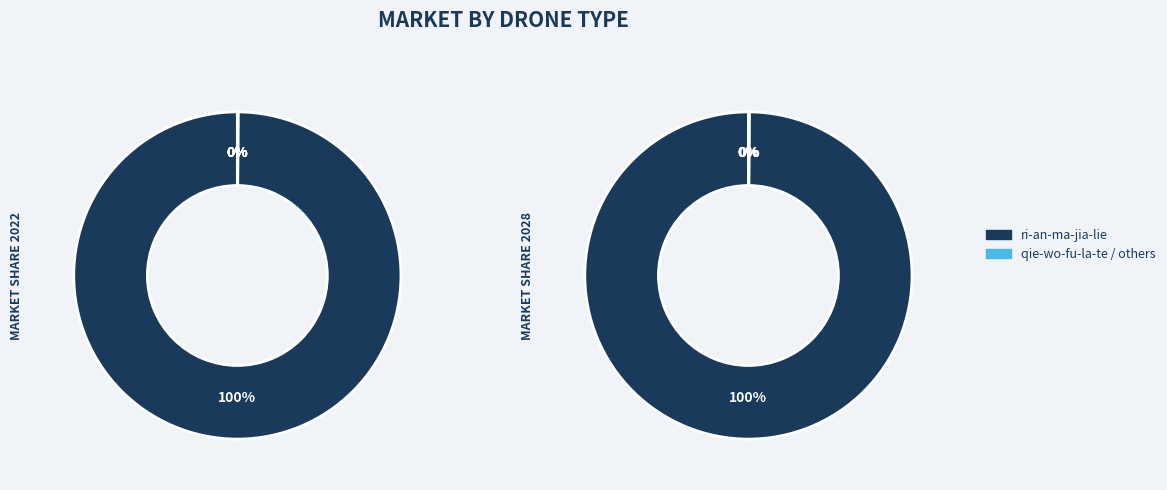

What is the smallest slice in the pie chart?

qie-wo-fu-la-te